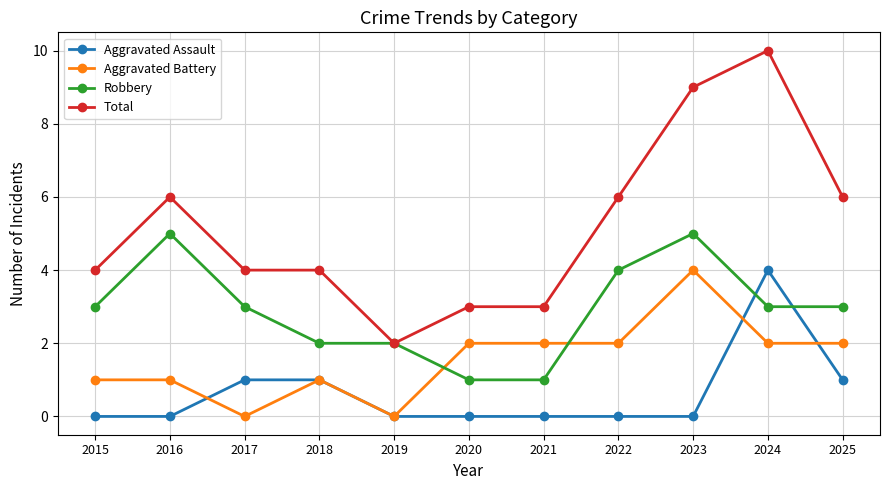

What is the difference between the Total values at 2020 and 2016?

3